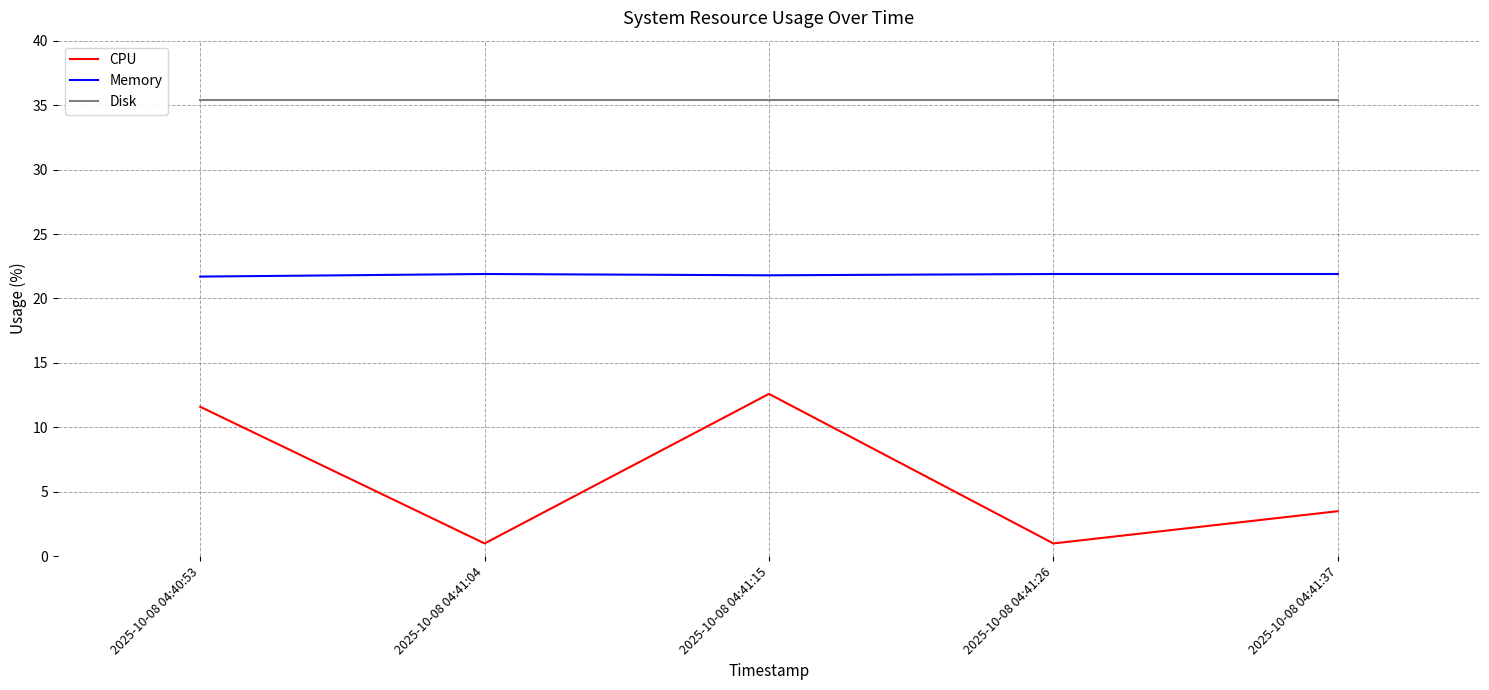

What is the difference between the maximum and second lowest values in the Memory series?

0.1